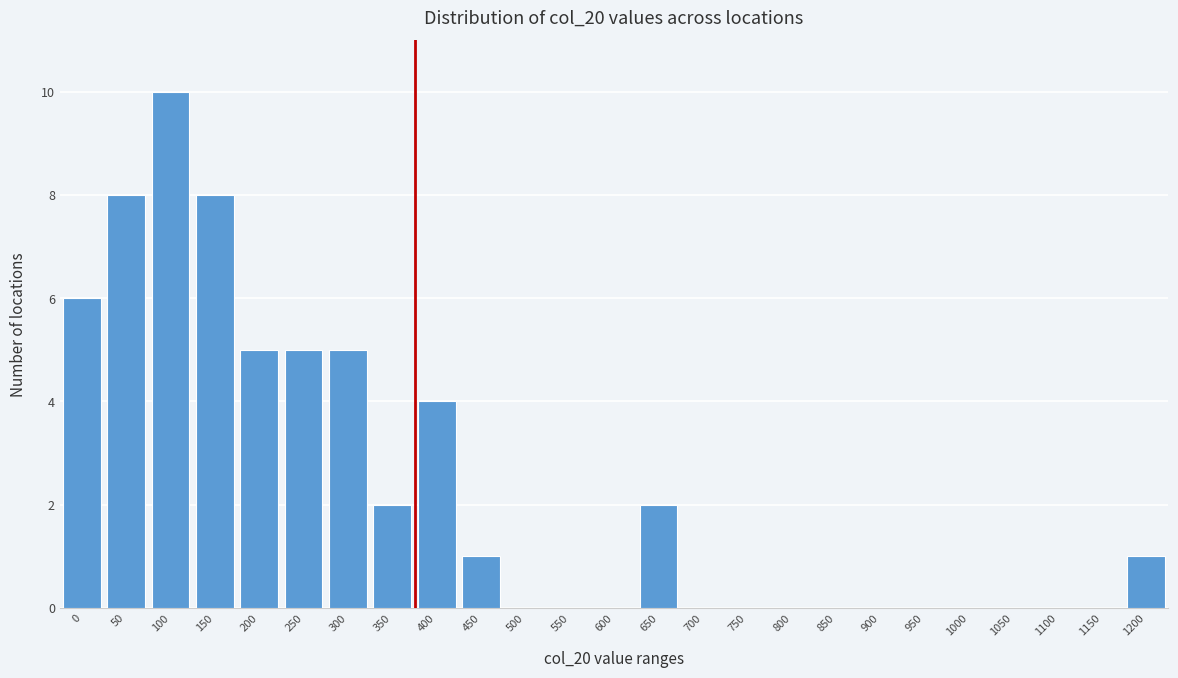

Reading right to left, list all the values displayed in this chart.

1200=1	1150=0	1100=0	1050=0	1000=0	950=0	900=0	850=0	800=0	750=0	700=0	650=2	600=0	550=0	500=0	450=1	400=4	350=2	300=5	250=5	200=5	150=8	100=10	50=8	0=6